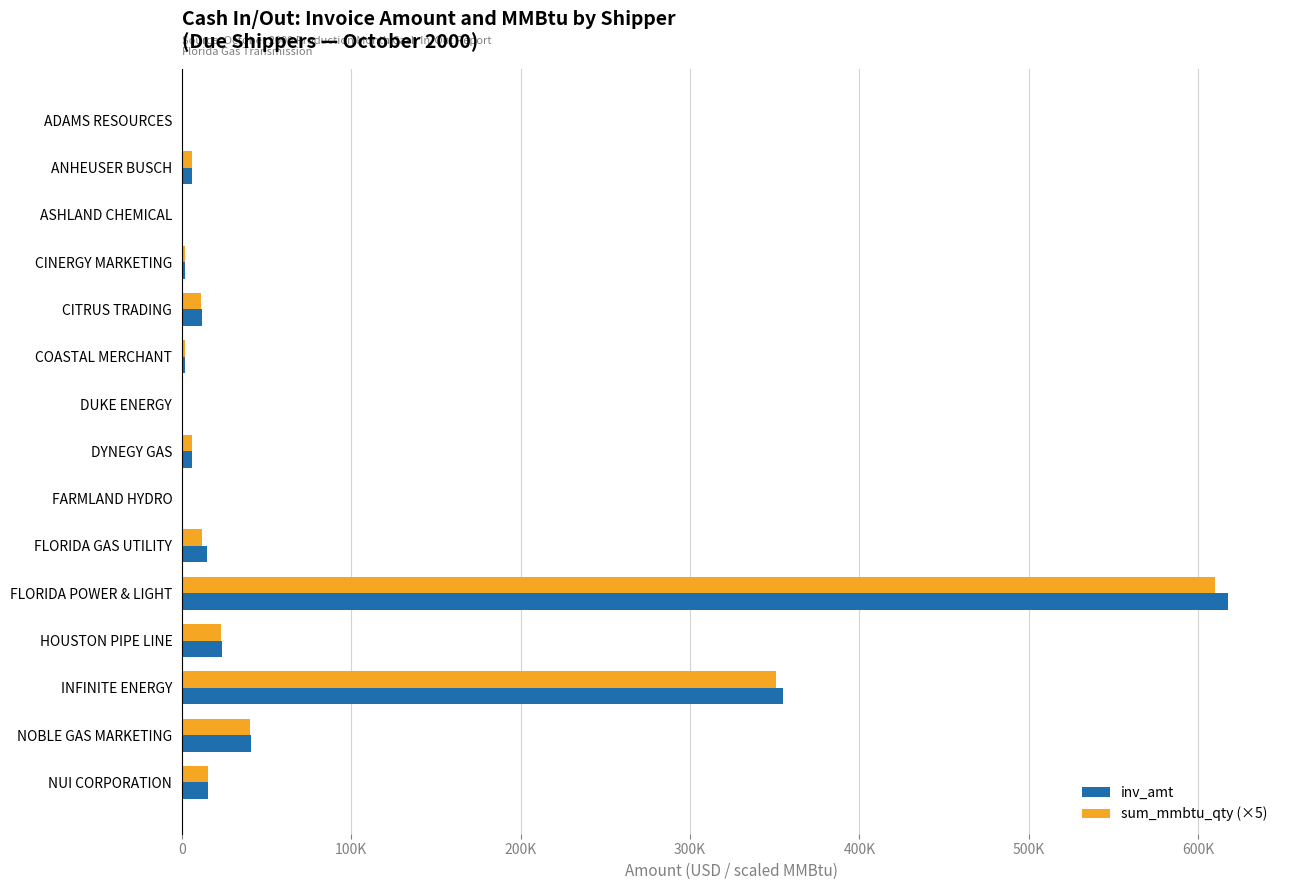

What are all the series names shown in the legend?

inv_amt, sum_mmbtu_qty (×5)